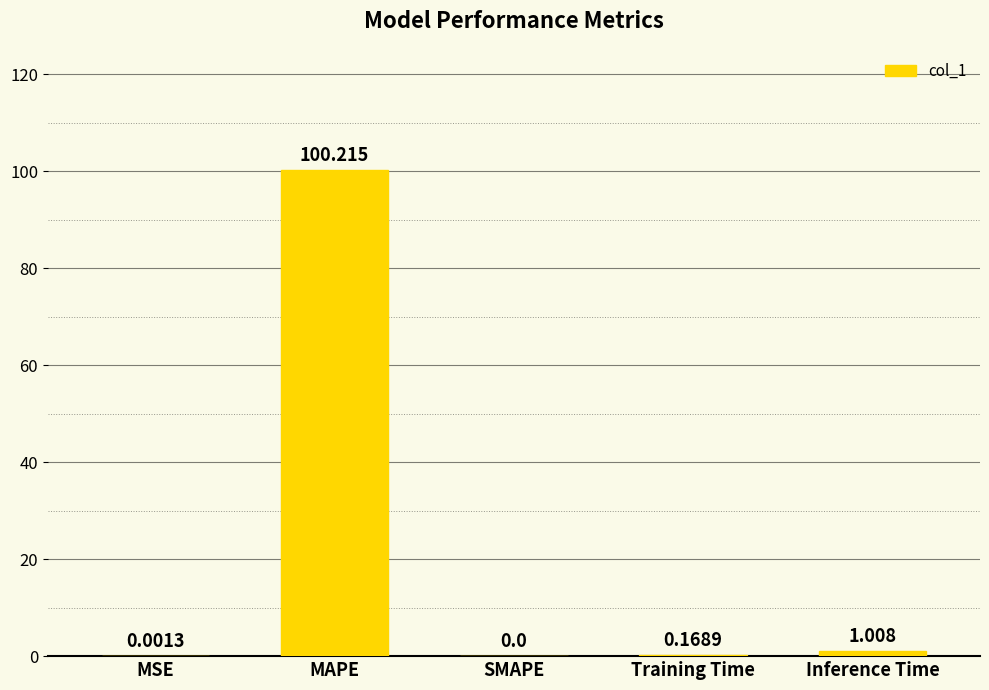

At which label is the value closest to 50?

Inference Time